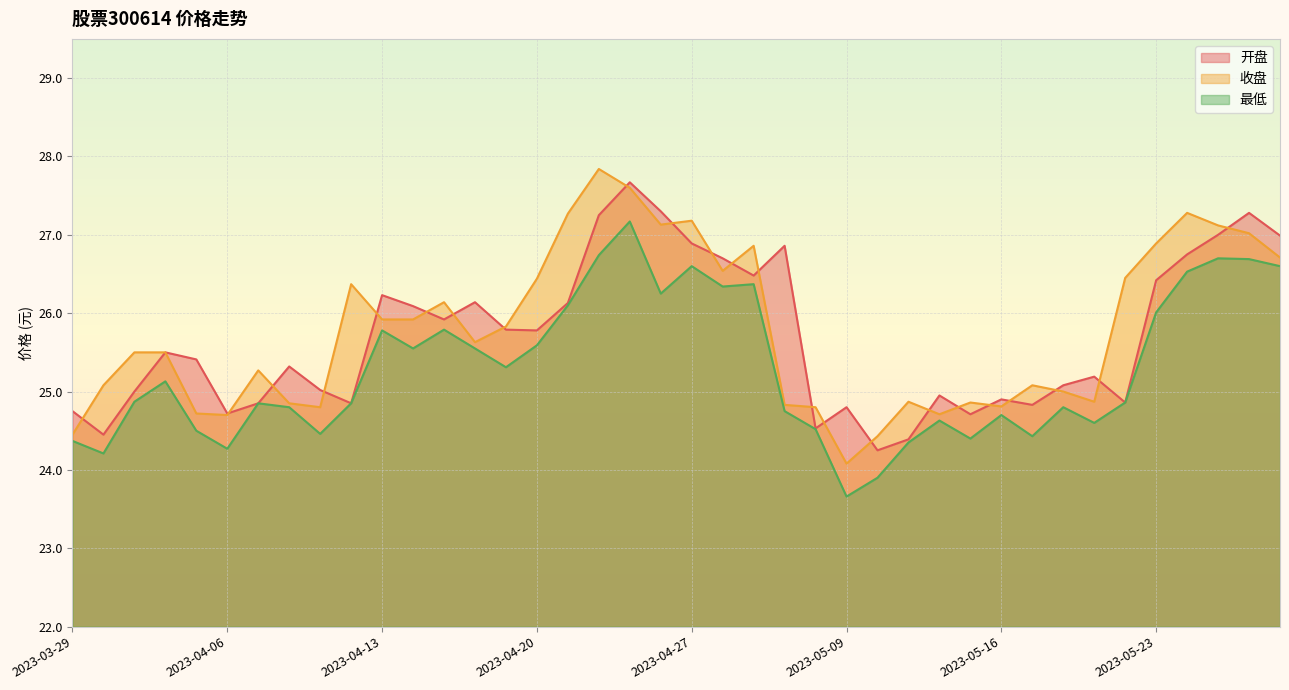

How many lines are shown in the chart?

3